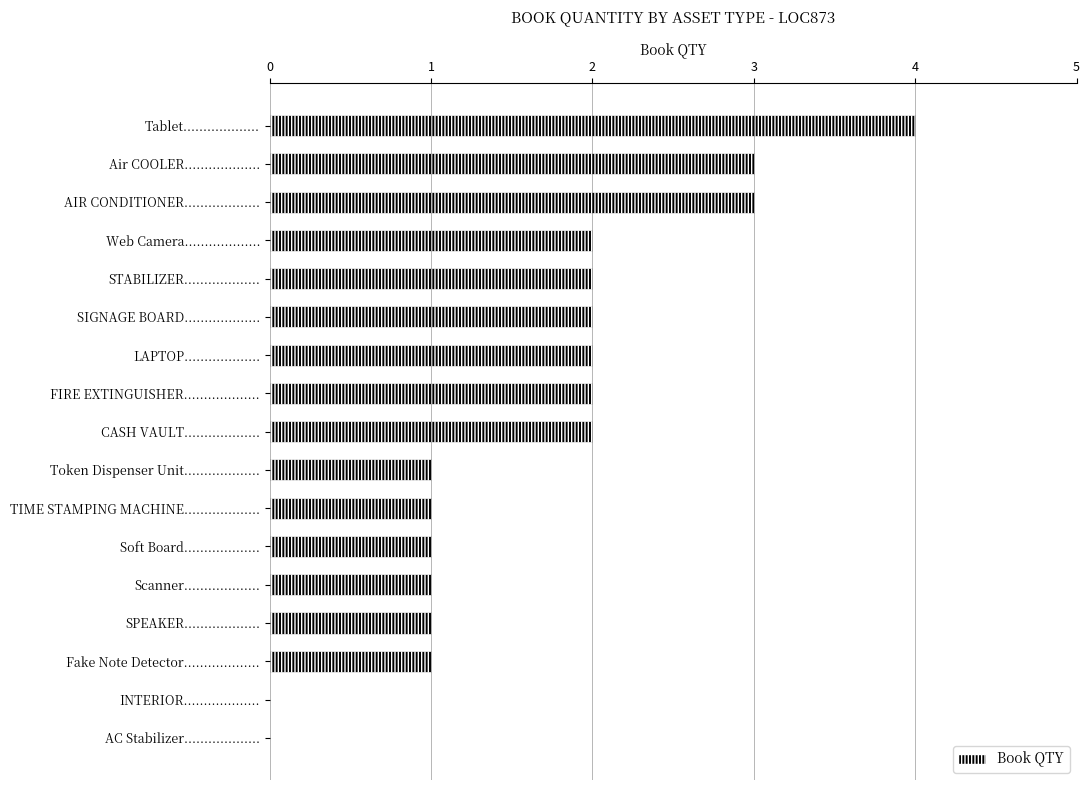

What is the sum of all values?

28